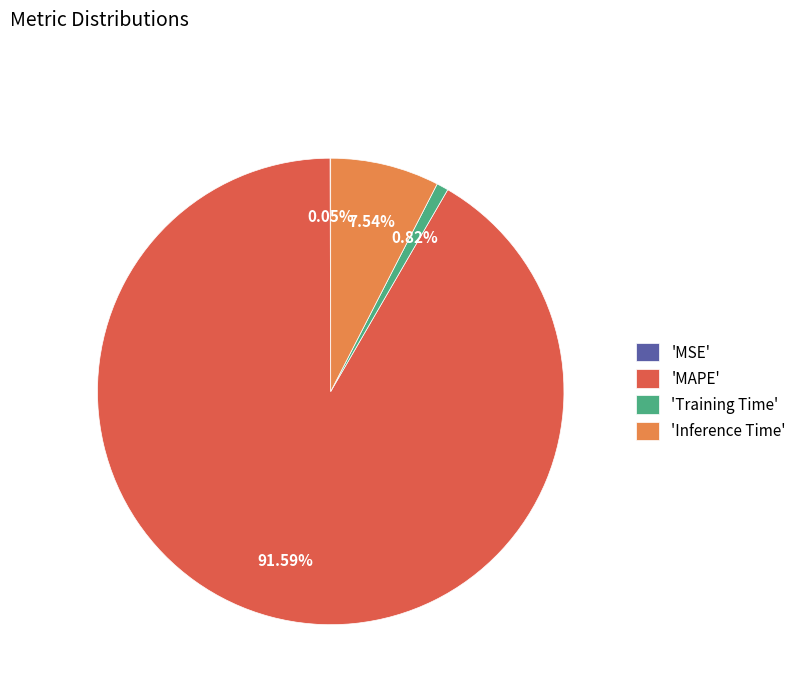

What is the majority slice?

'MAPE'